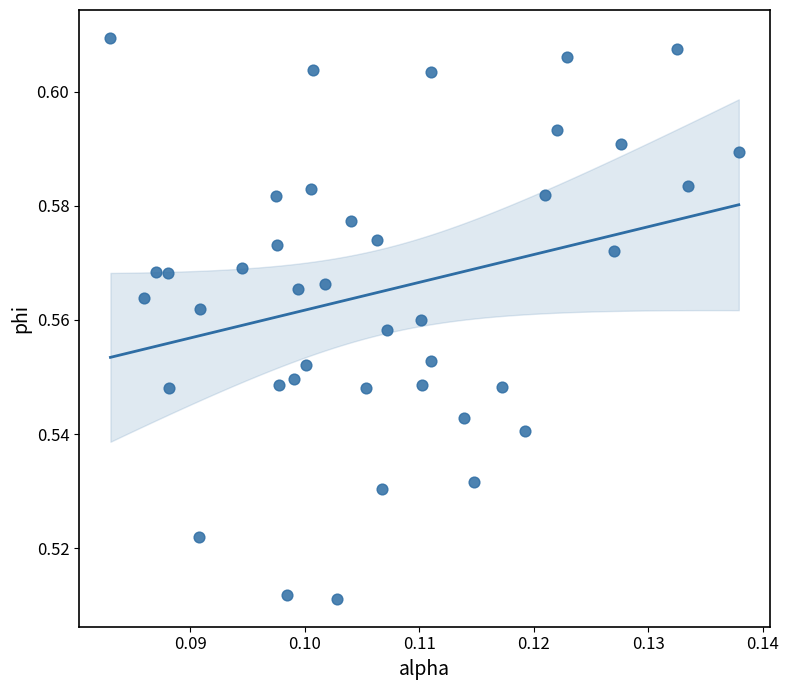

How many points are shown in the scatter plot?

40